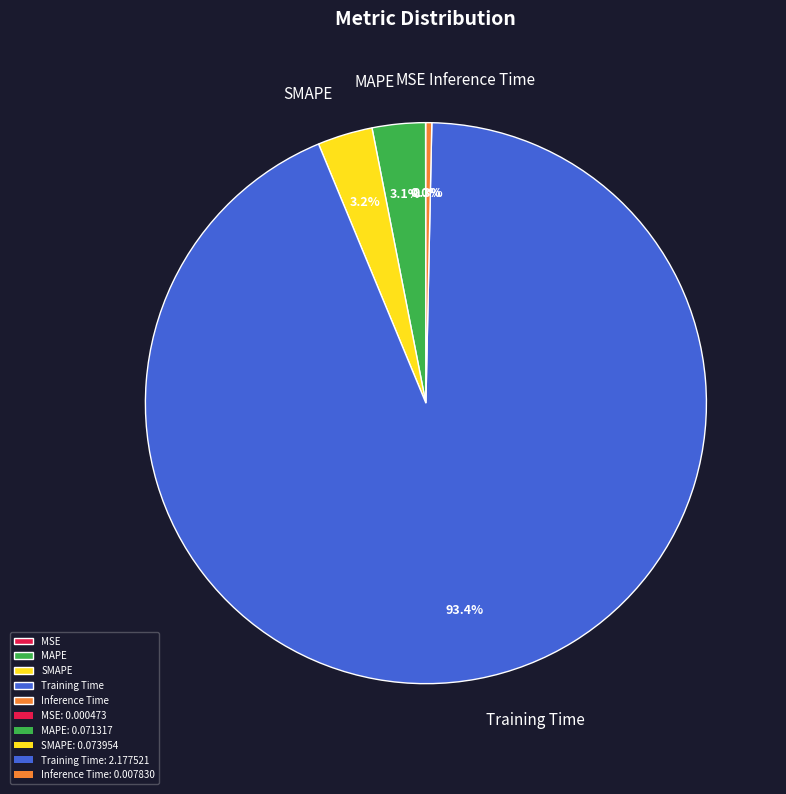

Which category has the biggest portion of the pie?

Training Time